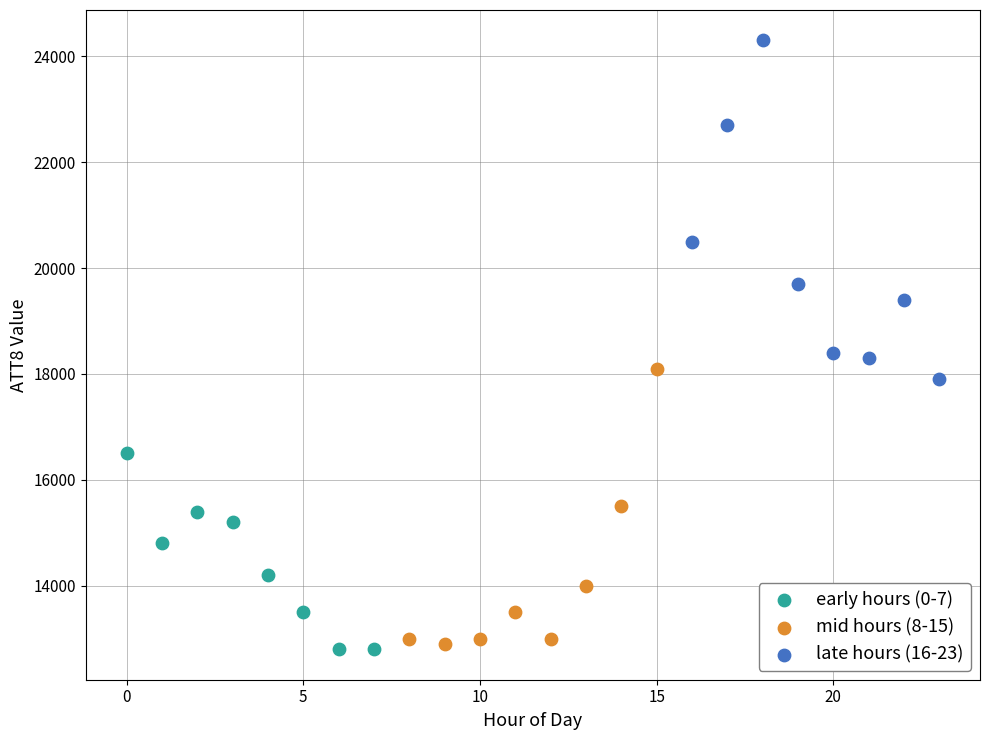

Which series has the largest Y range (max minus min)?

late hours (16-23)